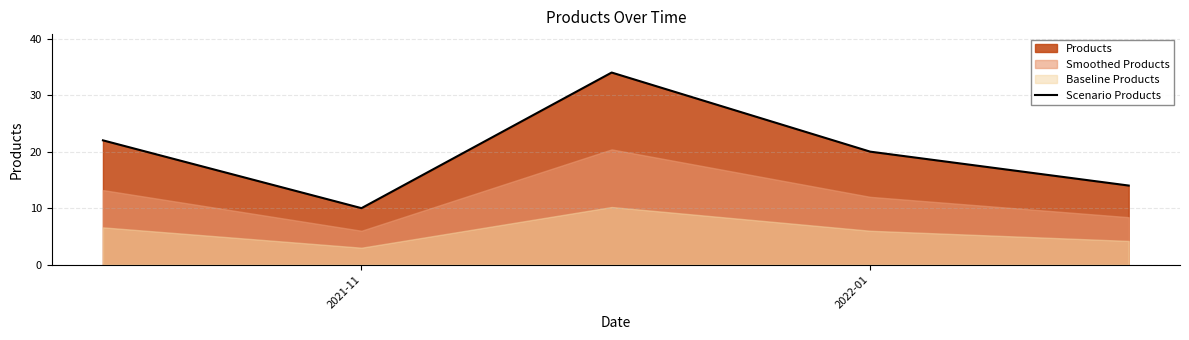

What is the difference between the maximum and minimum values?

24